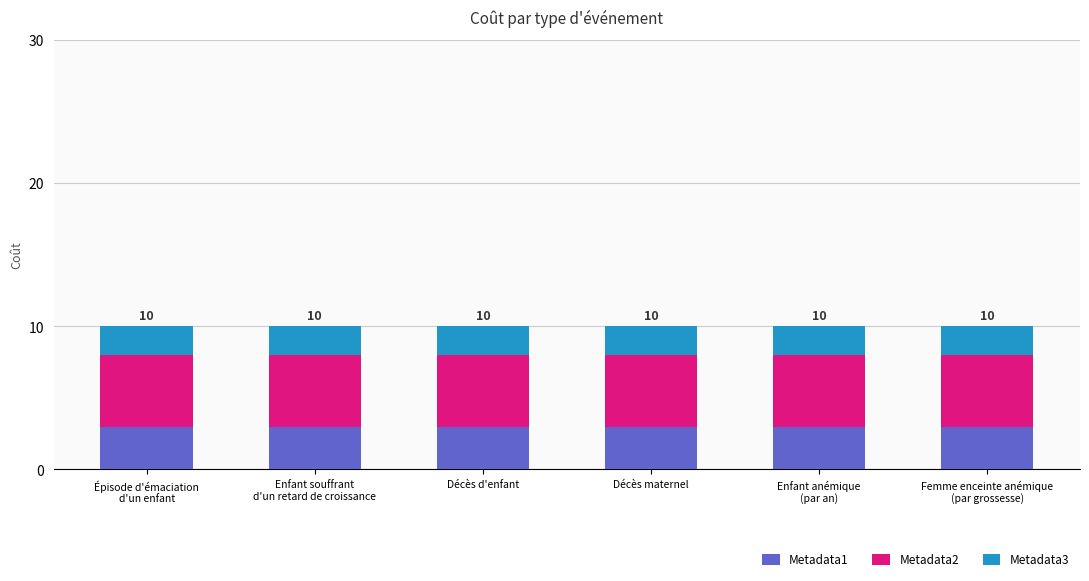

The Metadata1 series shows 2 at Décès maternel. True or false?

False